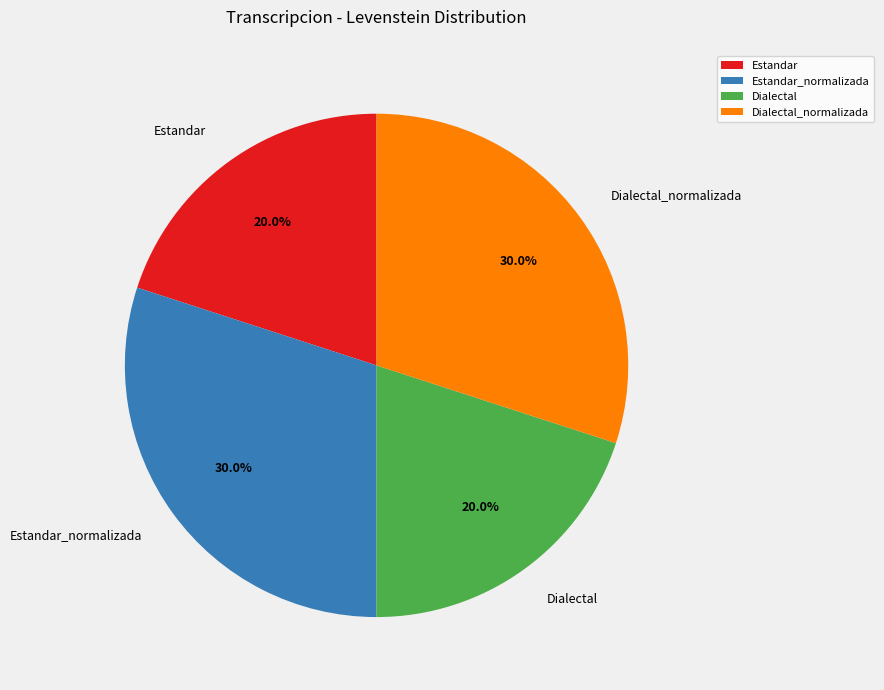

To the nearest percent, what is the combined percentage of Estandar_normalizada and Dialectal?

50%